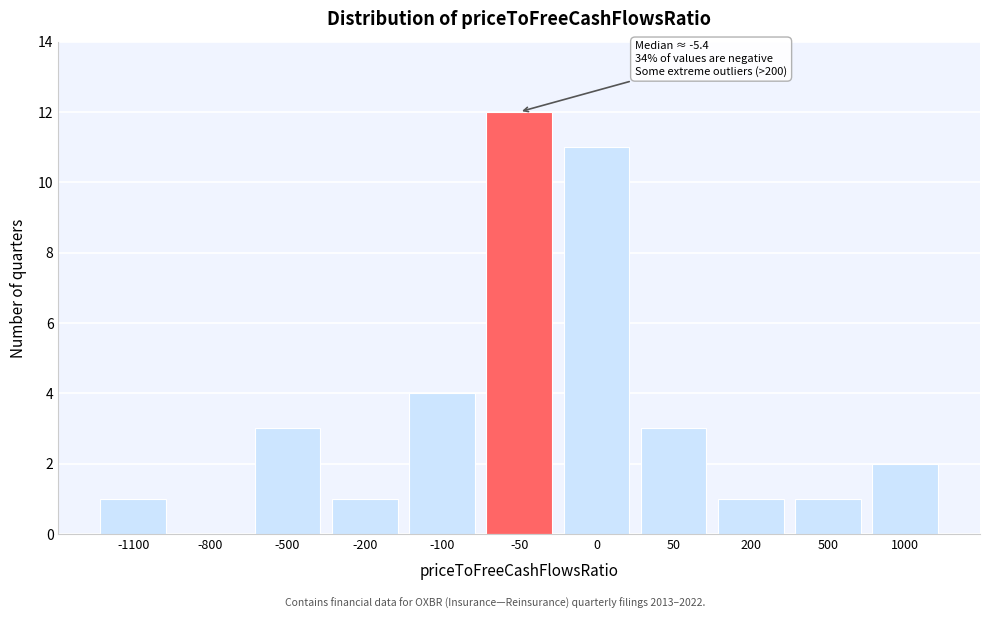

Reading left to right, transcribe all the data shown in this chart.

-1100=1	-800=0	-500=3	-200=1	-100=4	-50=12	0=11	50=3	200=1	500=1	1000=2